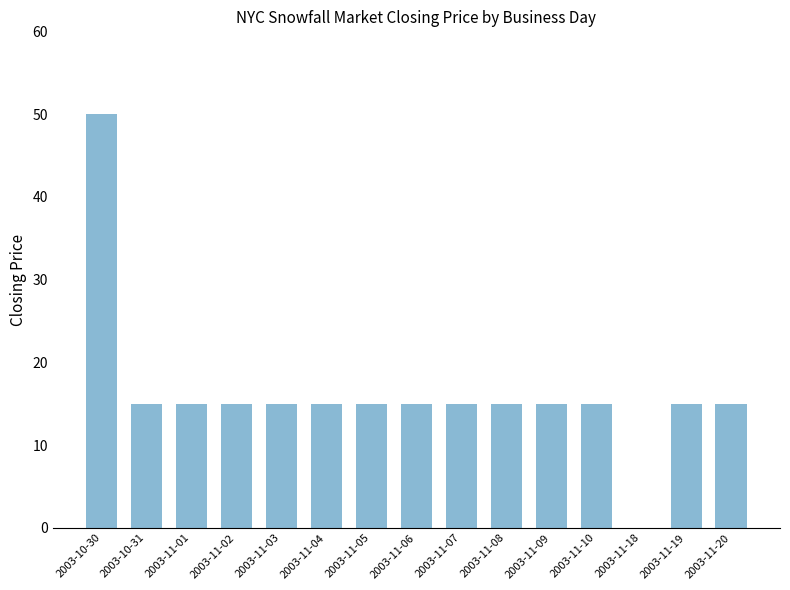

How many series are shown in this chart?

1